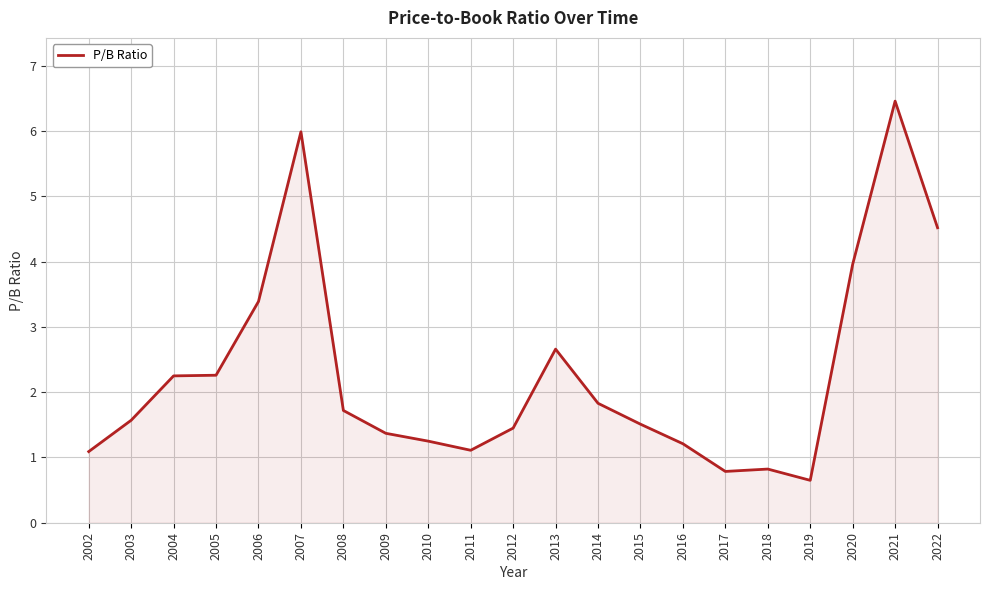

What is the approximate value at 2003?

1.6